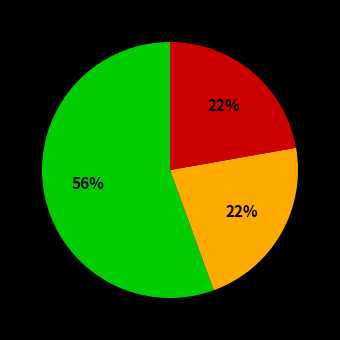

Does any single category account for the majority?

Yes